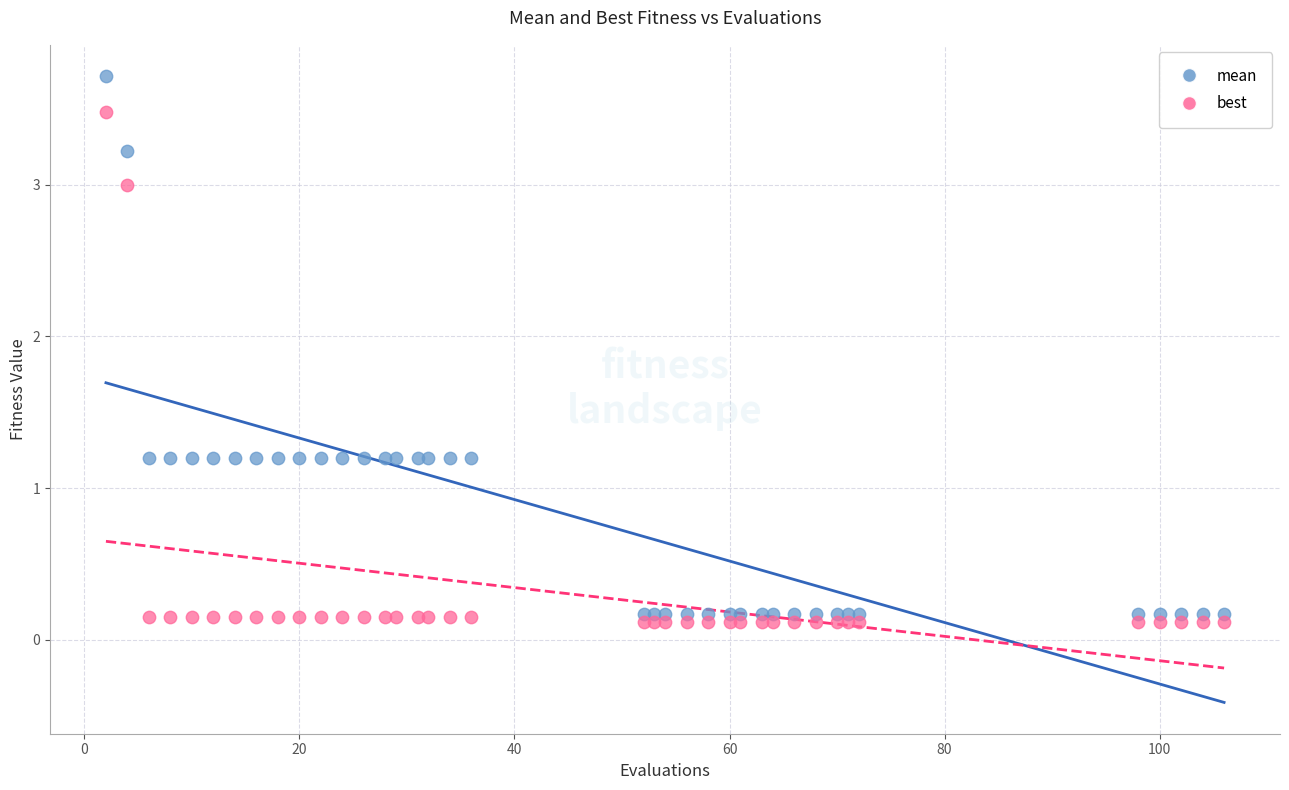

Which series has the widest spread of Y values?

mean